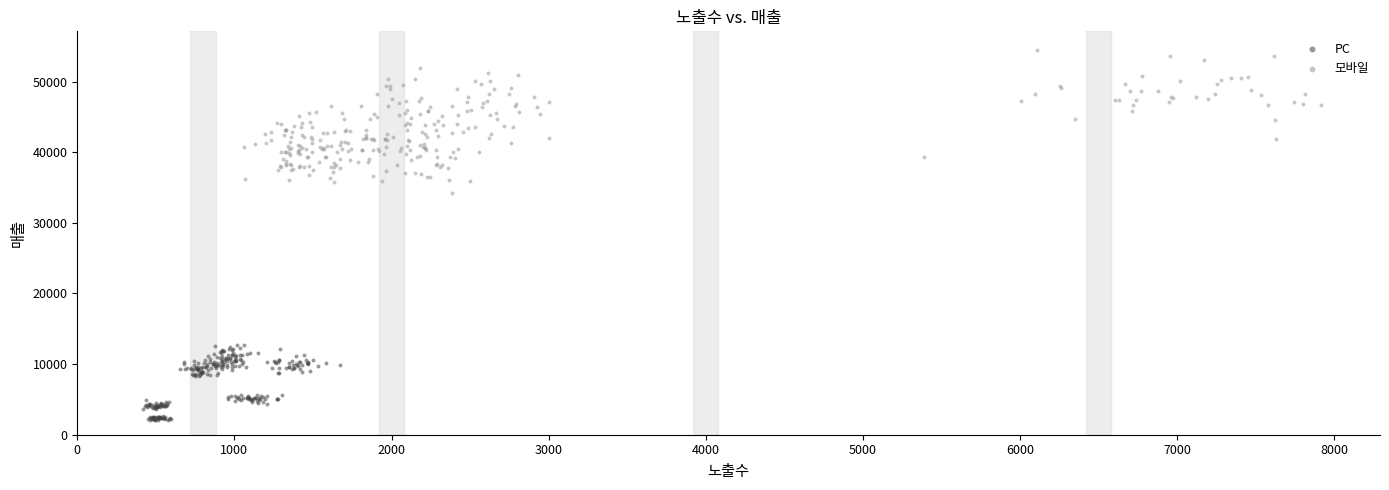

Which series reaches the maximum Y coordinate?

모바일